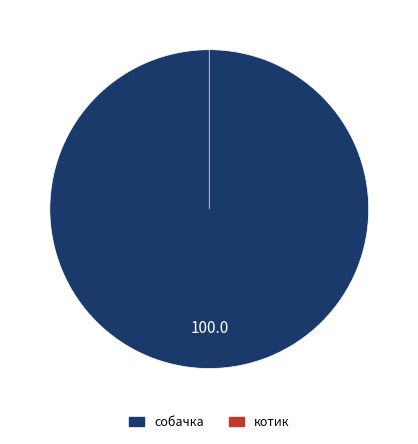

Which slice is the largest?

собачка